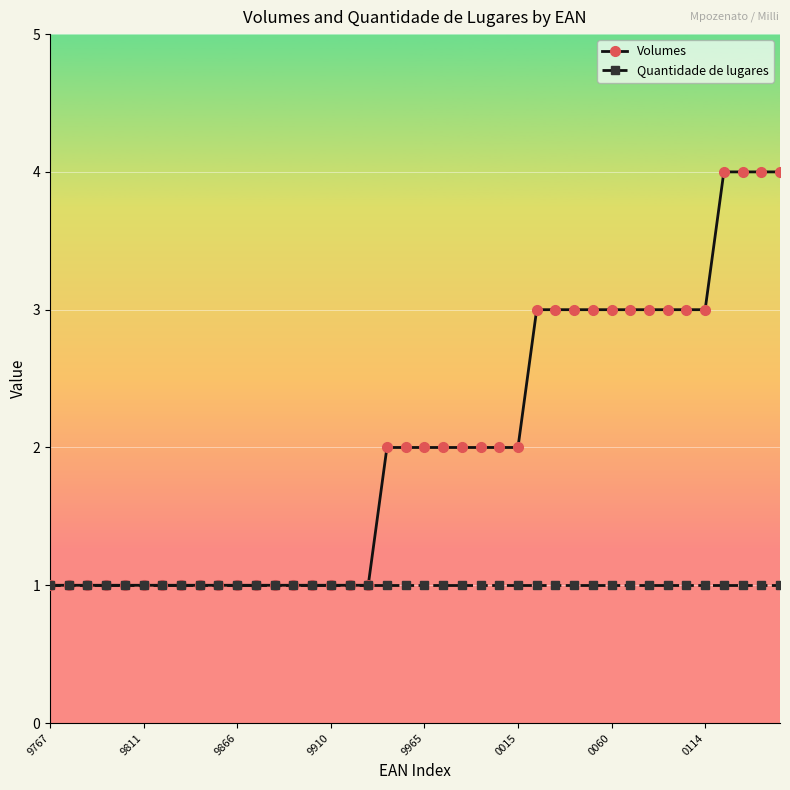

Reading left to right, extract all data points from this chart.

Volumes: 1	1	1	1	1	1	1	1	1	1	1	1	1	1	1	1	1	1	2	2	2	2	2	2	2	2	3	3	3	3	3	3	3	3	3	3	4	4	4	4
Quantidade de lugares: 1	1	1	1	1	1	1	1	1	1	1	1	1	1	1	1	1	1	1	1	1	1	1	1	1	1	1	1	1	1	1	1	1	1	1	1	1	1	1	1